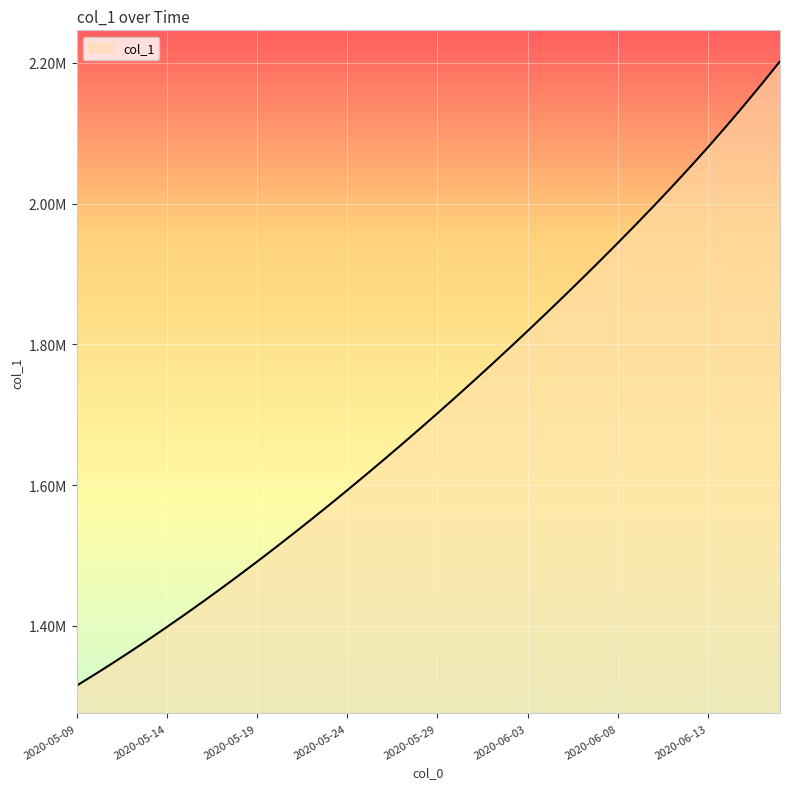

Is this an area chart (filled region under the line)?

Yes